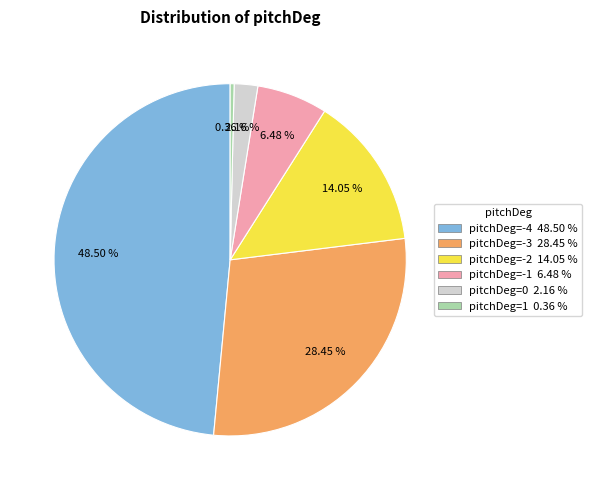

Does any single category account for the majority?

No